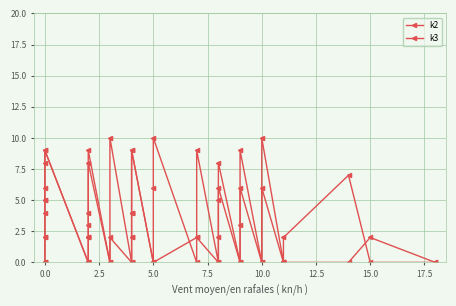

What is the difference between the maximum and second lowest values in the k2 series?

10